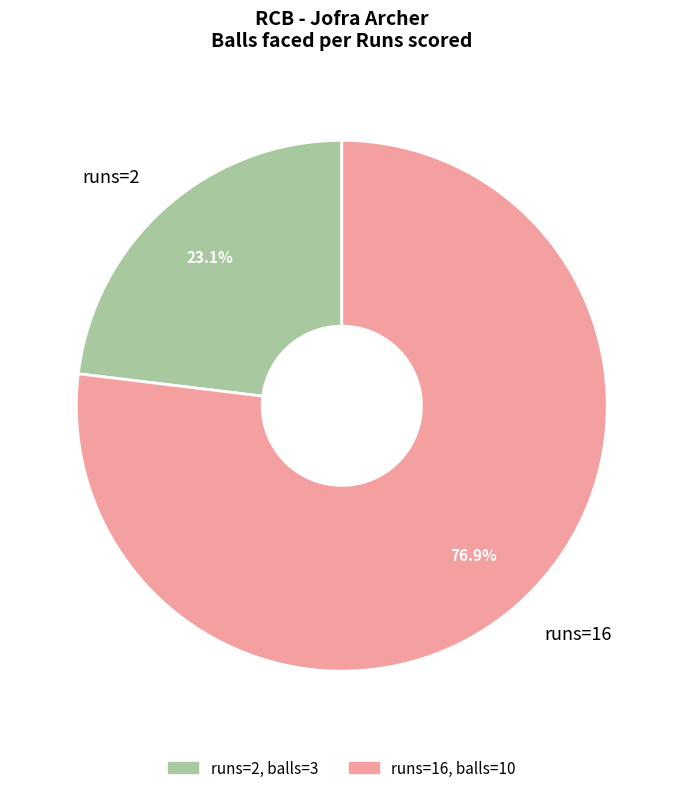

What is the ratio of the value at runs=16 to the value at runs=2?

3.3